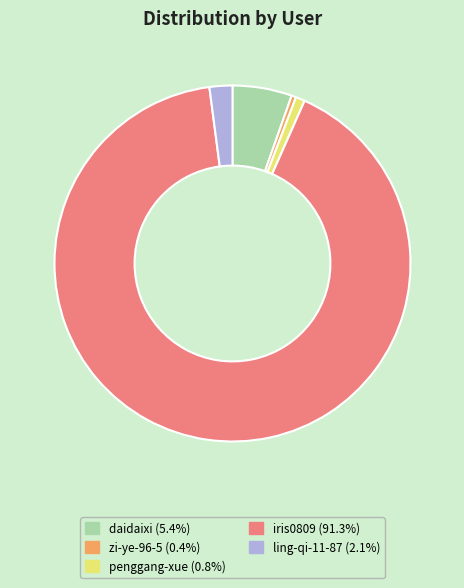

Approximately how many times larger is the value at ling-qi-11-87 compared to penggang-xue?

2.5